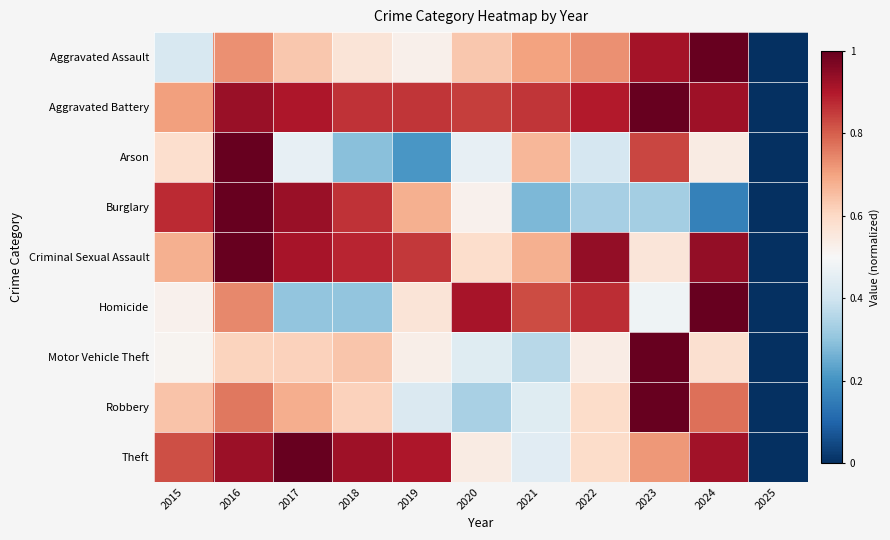

Rank the series at 2024 from lowest to highest value.

Burglary, Arson, Motor Vehicle Theft, Robbery, Theft, Aggravated Battery, Criminal Sexual Assault, Aggravated Assault, Homicide